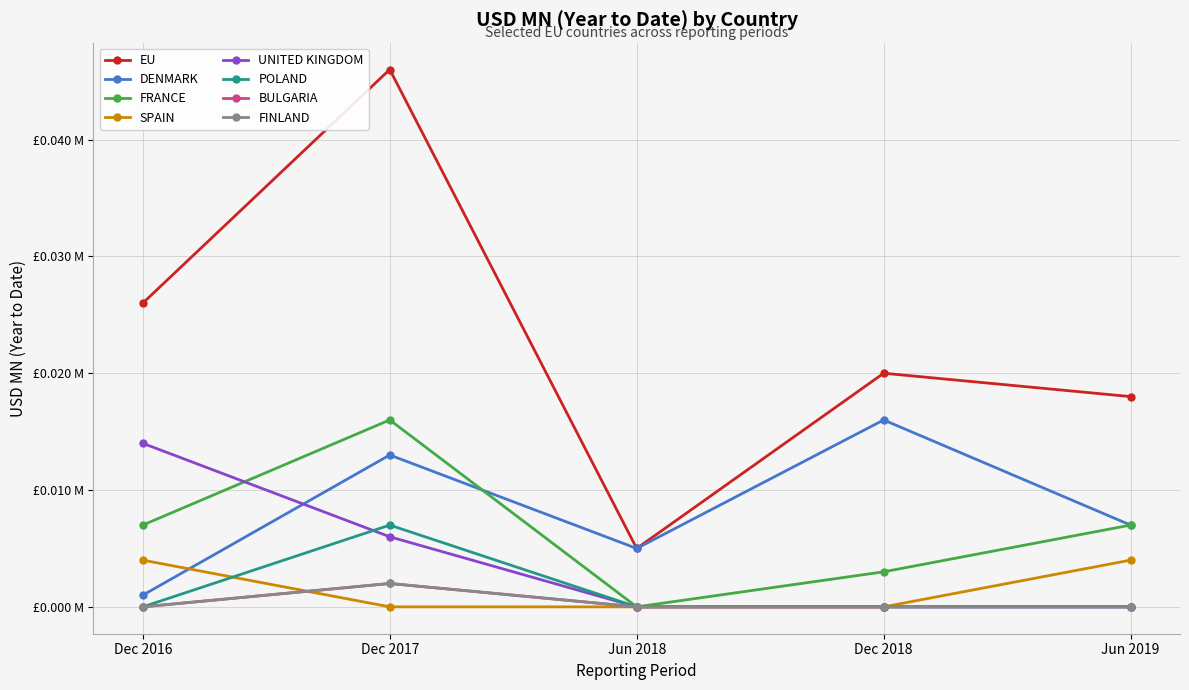

Is this an area chart (filled region under the line)?

No